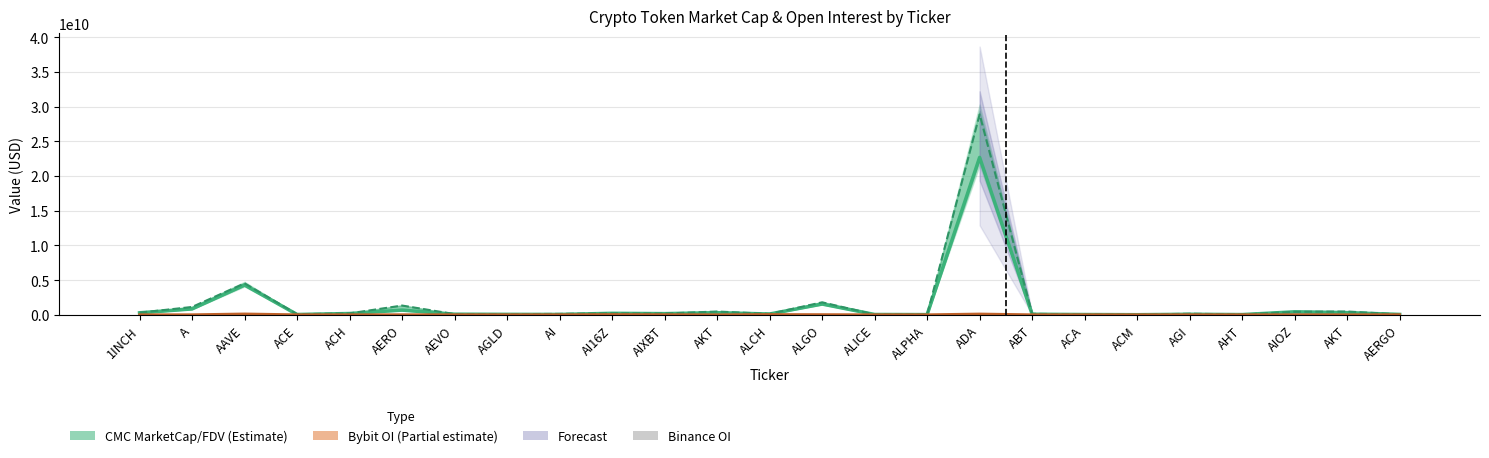

Reading right to left, what are all the values shown in this chart?

0	3536776	0	0	0	0	0	0	152992569	2530606	3173021	15304947	49177085	3536776	15004066	12819251	3024255	2817571	3752193	4508565	4540716	2371228	197455169	12531874	4368952